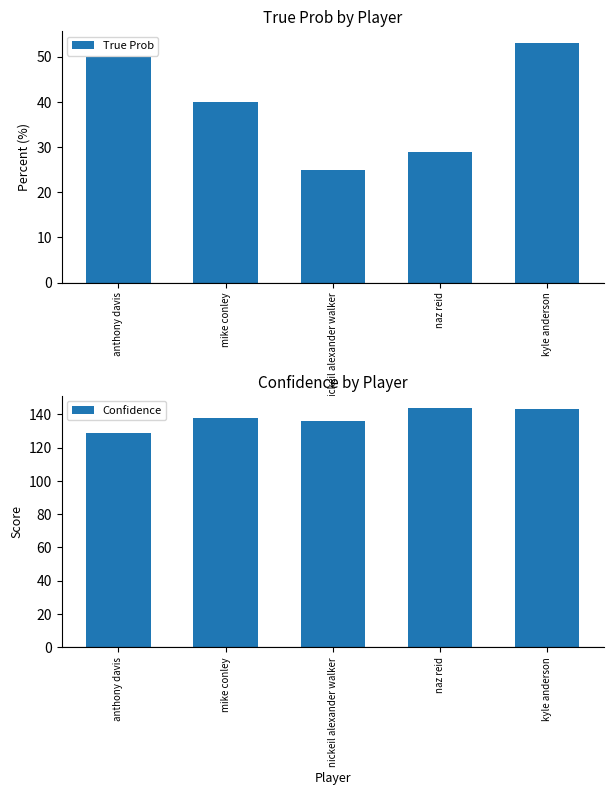

Does the chart contain stacked bars?

No